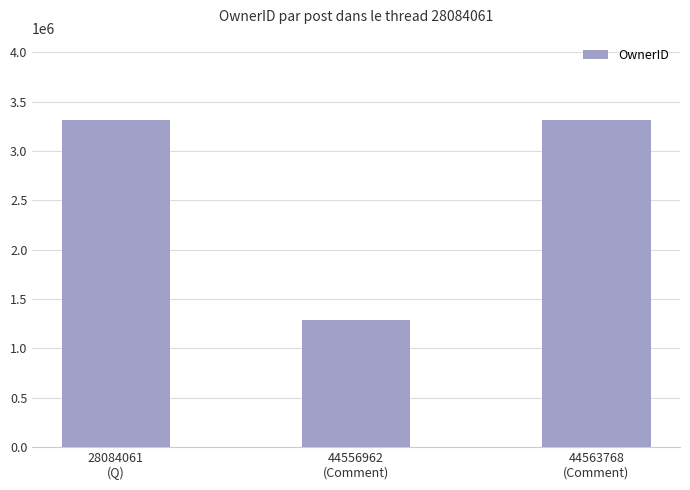

What is the average value?

2639030